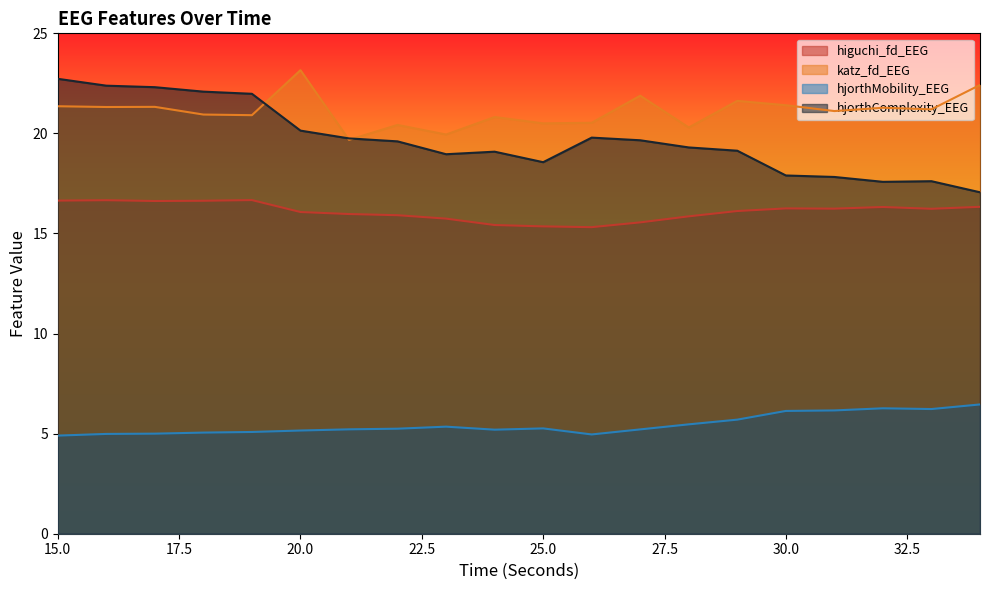

At which label is hjorthComplexity_EEG closest to 19?

23